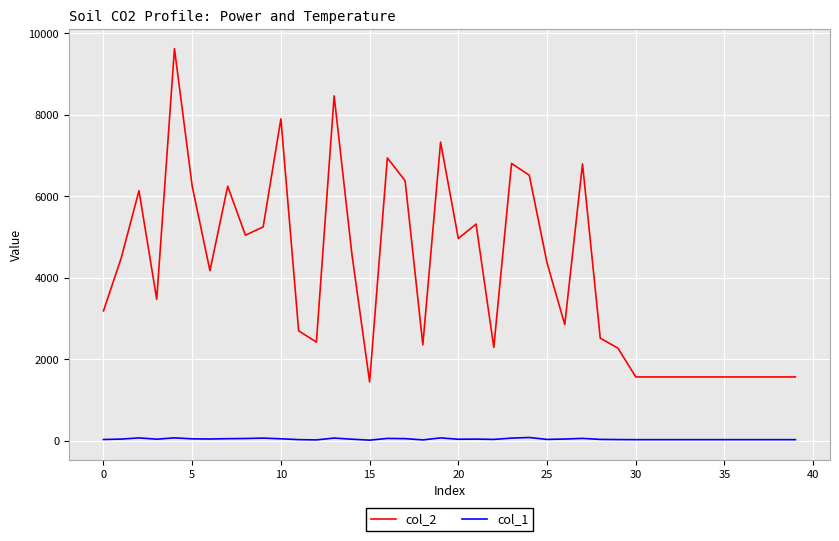

How many lines are shown in the chart?

2